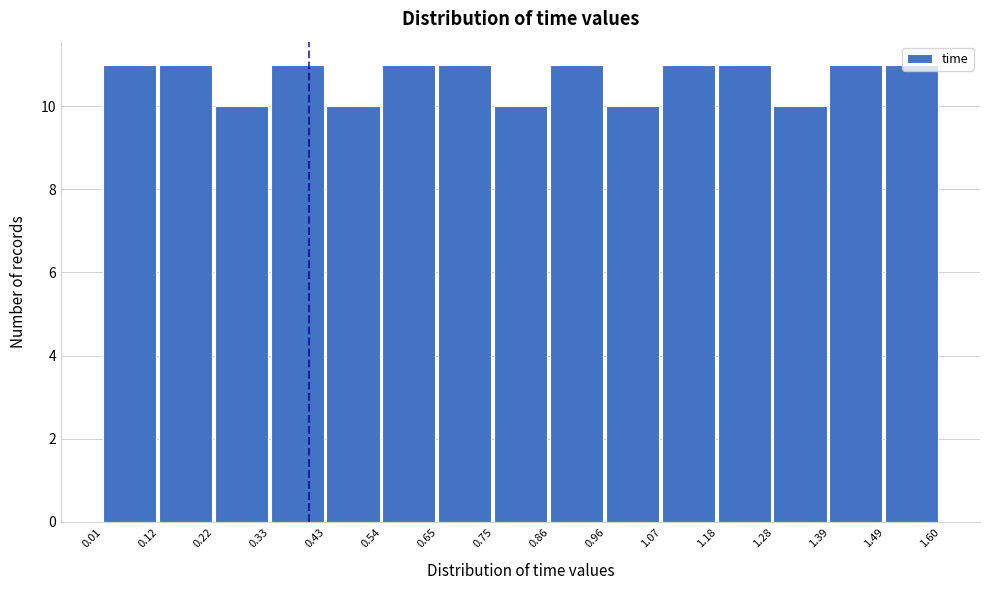

How tall is the bar that spans 0.65 to 0.75 on the x-axis? The values are not printed on the chart, so give them approximately, as read against the axis.

11